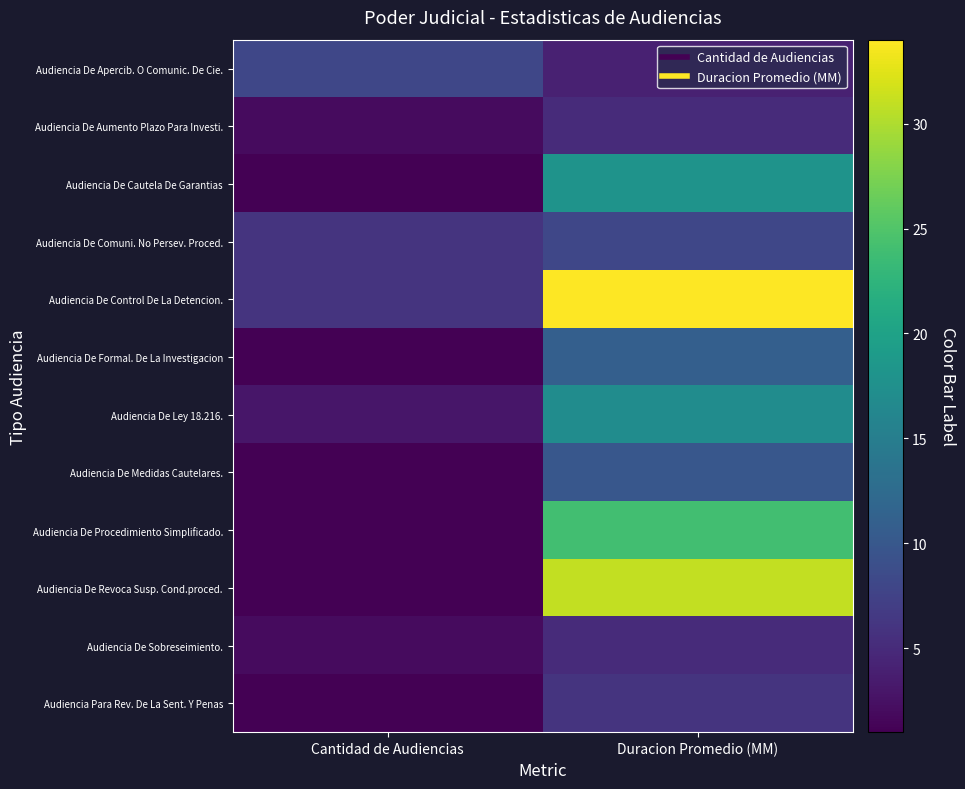

What is the smallest value displayed?

1